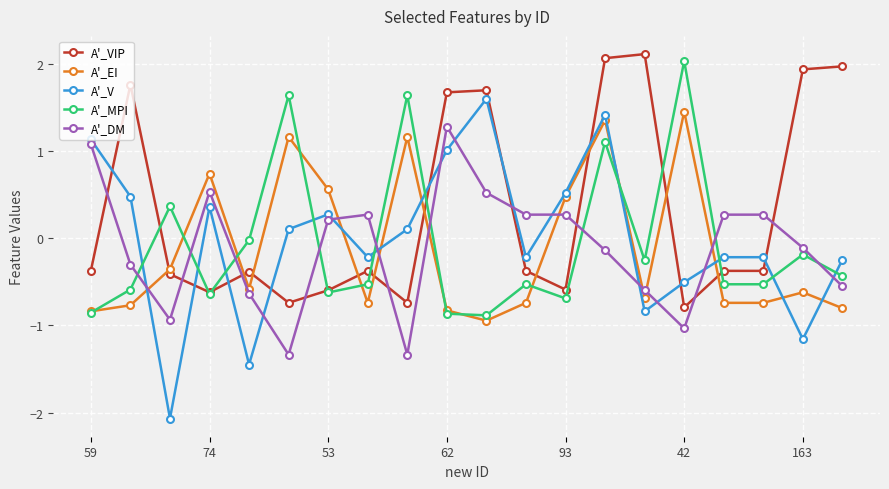

What is the smallest value displayed?

-2.1